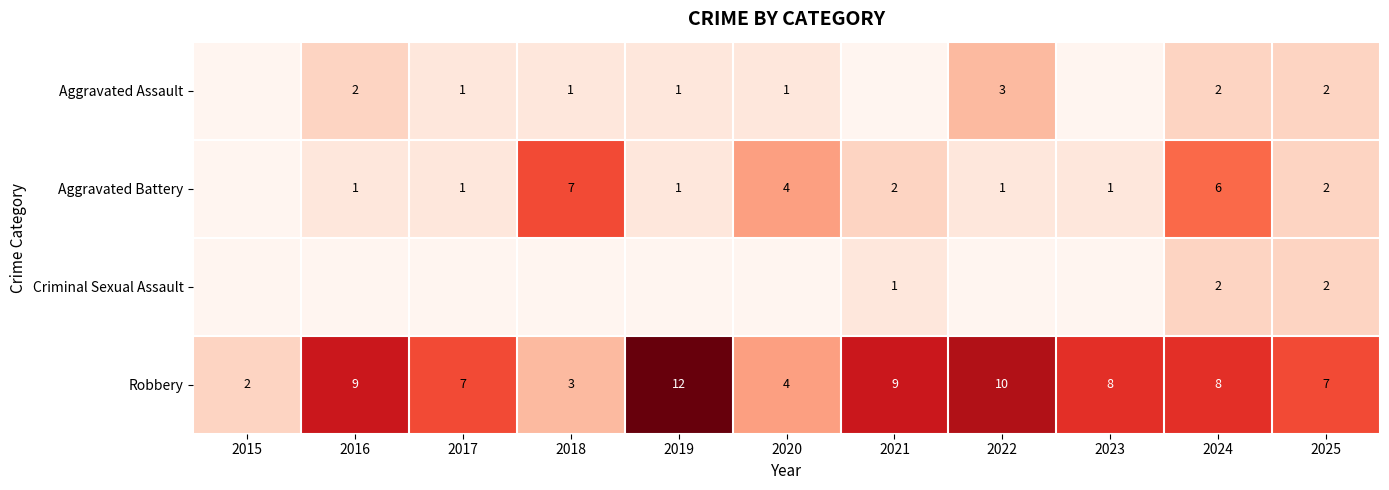

True or false: Robbery has a value of 9 at 2016.

True